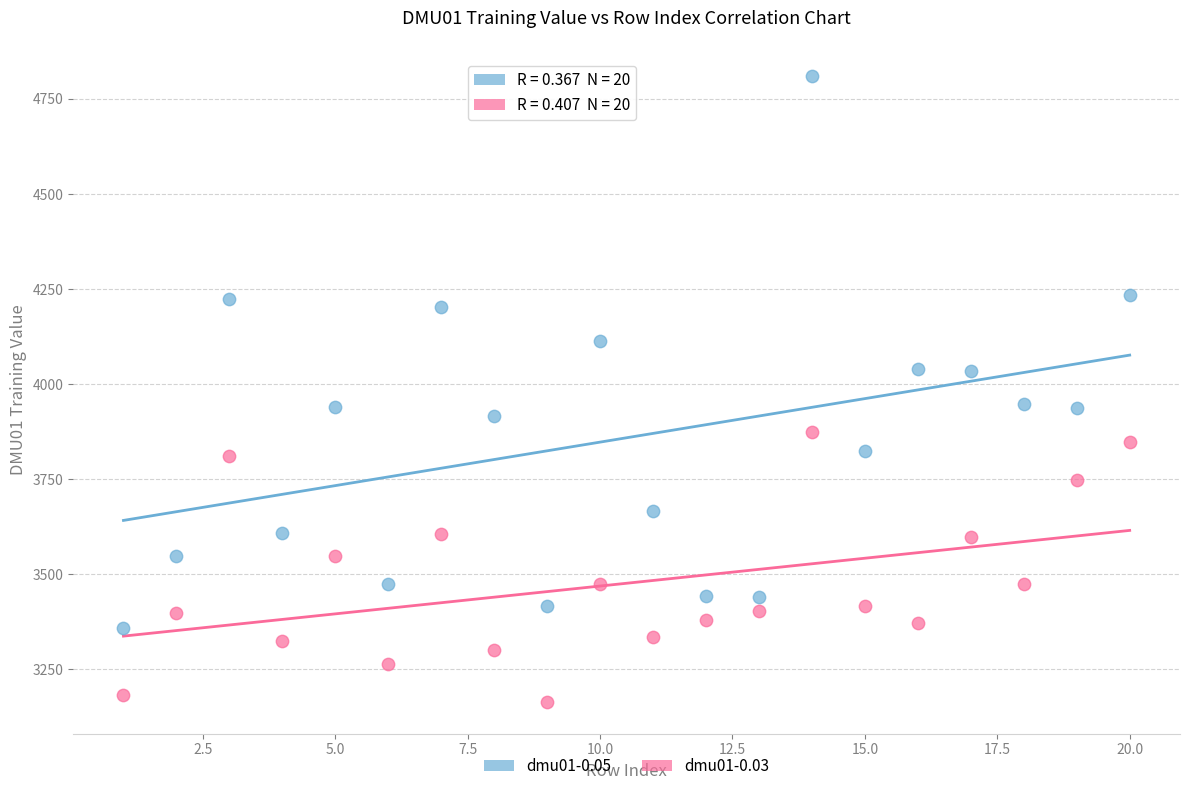

Across all data points, what is the range of X values (max minus min)?

19